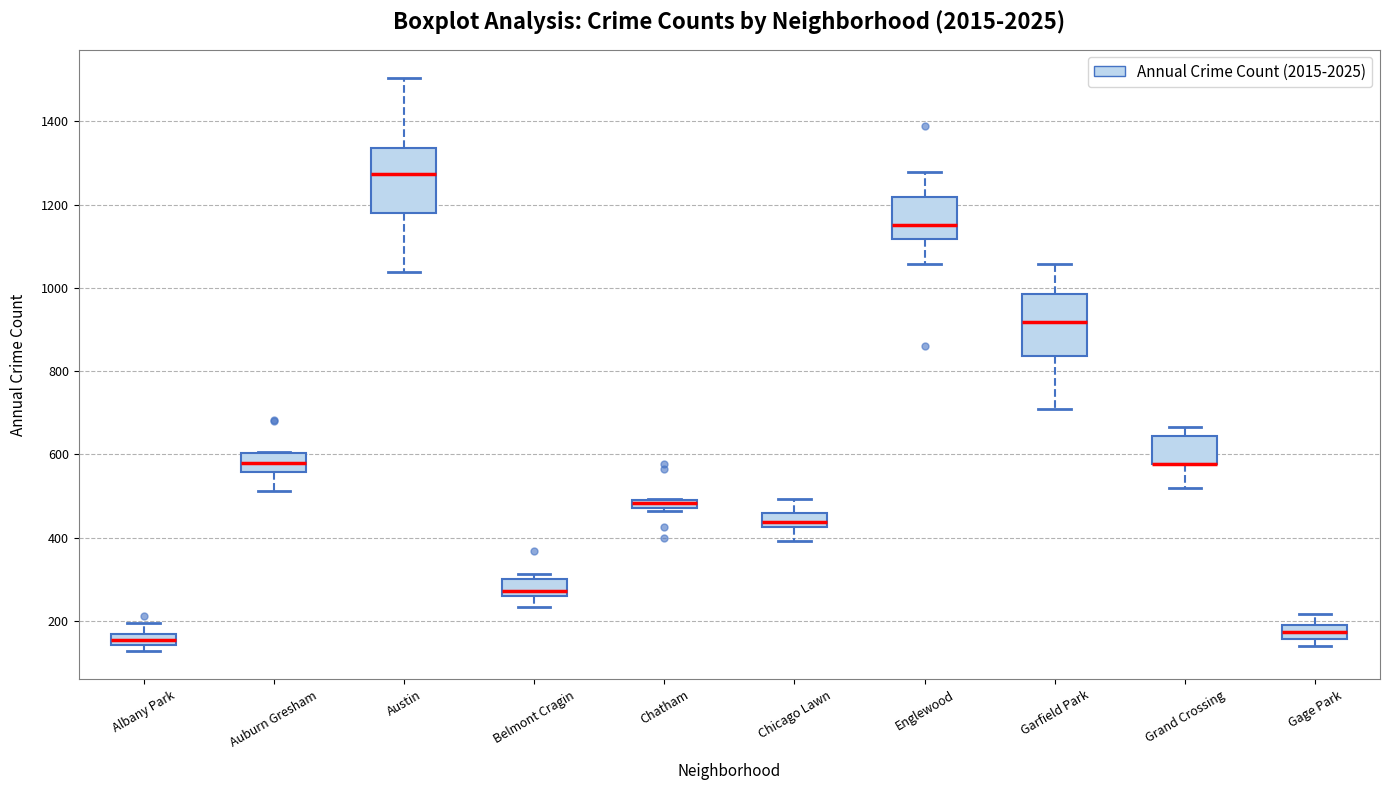

Where is the lower edge of the box for Grand Crossing on the y-axis? The values are not printed on the chart, so give them approximately, as read against the axis.

580